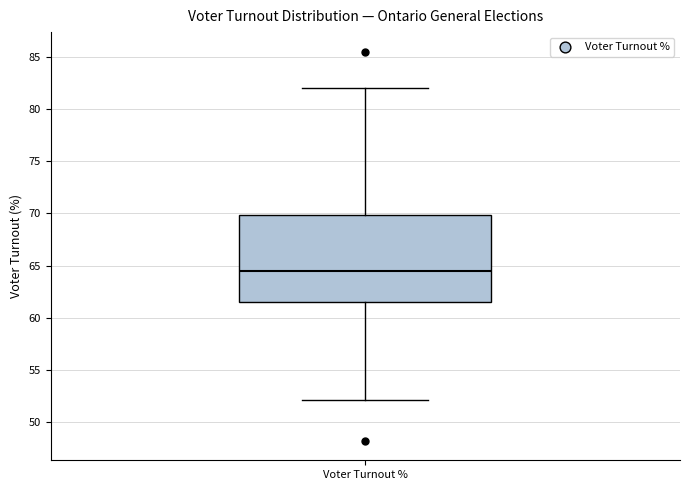

Read this box plot against the y-axis: the position of the median line, the range covered by the box, and the ends of both whiskers. The values are not printed on the chart, so give them approximately, as read against the axis.

median 64.5, box 61.5 to 70.0, whiskers 52.0 to 82.0